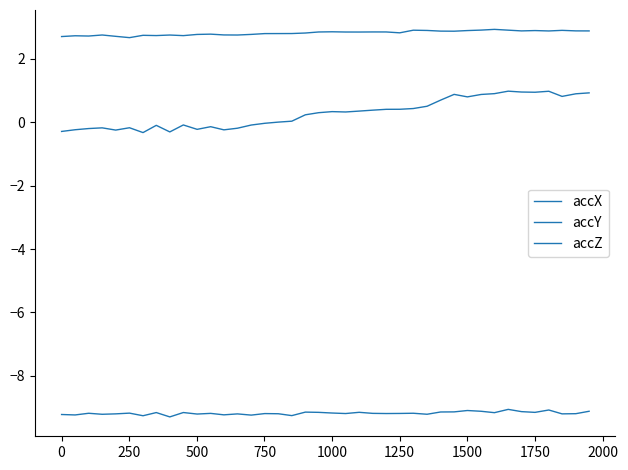

Reading left to right, what are all the values shown in this chart?

accX: 2.7	2.7	2.7	2.7	2.7	2.7	2.7	2.7	2.7	2.7	2.8	2.8	2.7	2.7	2.8	2.8	2.8	2.8	2.8	2.8	2.8	2.8	2.8	2.8	2.8	2.8	2.9	2.9	2.9	2.9	2.9	2.9	2.9	2.9	2.9	2.9	2.9	2.9	2.9	2.9
accY: -9.2	-9.2	-9.2	-9.2	-9.2	-9.2	-9.3	-9.2	-9.3	-9.2	-9.2	-9.2	-9.2	-9.2	-9.2	-9.2	-9.2	-9.3	-9.1	-9.1	-9.2	-9.2	-9.1	-9.2	-9.2	-9.2	-9.2	-9.2	-9.1	-9.1	-9.1	-9.1	-9.2	-9.1	-9.1	-9.1	-9.1	-9.2	-9.2	-9.1
accZ: -0.3	-0.2	-0.2	-0.2	-0.2	-0.2	-0.3	-0.1	-0.3	-0.1	-0.2	-0.1	-0.2	-0.2	-0.1	-0.0	0.0	0.0	0.2	0.3	0.3	0.3	0.3	0.4	0.4	0.4	0.4	0.5	0.7	0.9	0.8	0.9	0.9	1.0	1.0	0.9	1.0	0.8	0.9	0.9